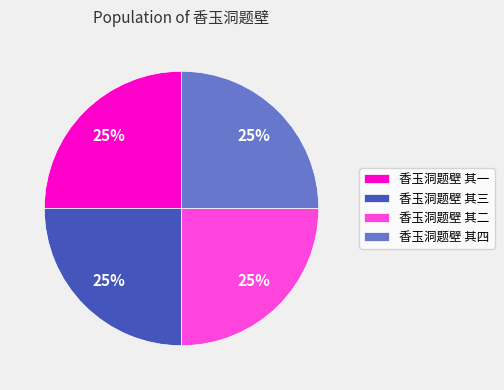

What is the ratio of the value at 香玉洞题壁 其二 to the value at 香玉洞题壁 其四?

1.0